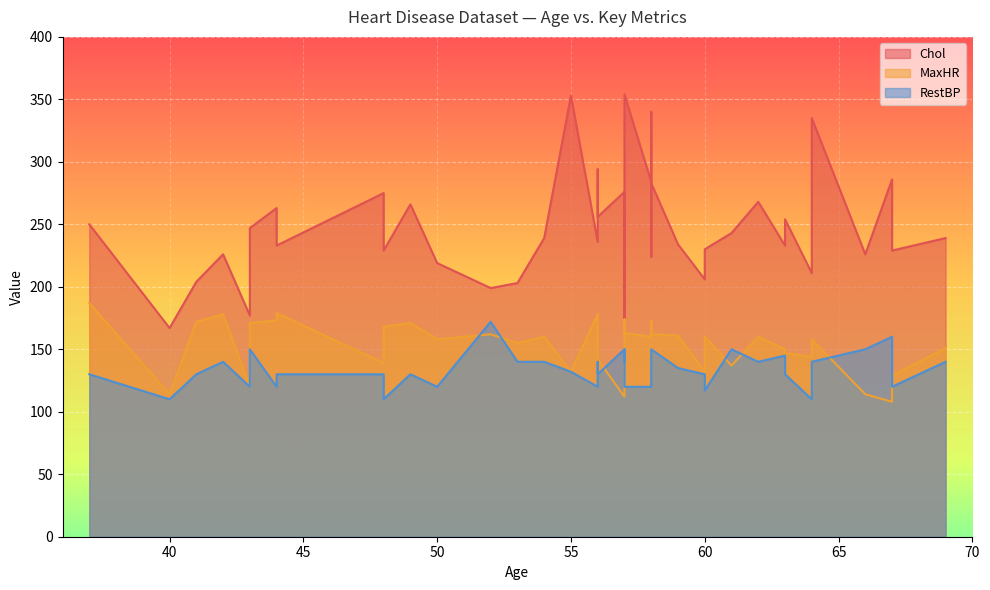

Reading left to right, what are all the values shown in this chart?

Chol: 63=233	67=286	67=229	37=250	41=204	56=236	62=268	57=354	63=254	53=203	57=192	56=294	56=256	44=263	52=199	57=168	48=229	54=239	48=275	49=266	64=211	58=283	58=284	58=224	60=206	50=219	58=340	66=226	43=247	40=167	69=239	60=230	64=335	59=234	44=233	42=226	43=177	57=276	55=353	61=243
MaxHR: 63=150	67=108	67=129	37=187	41=172	56=178	62=160	57=163	63=147	53=155	57=148	56=153	56=142	44=173	52=162	57=174	48=168	54=160	48=139	49=171	64=144	58=162	58=160	58=173	60=132	50=158	58=172	66=114	43=171	40=114	69=151	60=160	64=158	59=161	44=179	42=178	43=120	57=112	55=132	61=137
RestBP: 63=145	67=160	67=120	37=130	41=130	56=120	62=140	57=120	63=130	53=140	57=140	56=140	56=130	44=120	52=172	57=150	48=110	54=140	48=130	49=130	64=110	58=150	58=120	58=132	60=130	50=120	58=120	66=150	43=150	40=110	69=140	60=117	64=140	59=135	44=130	42=140	43=120	57=150	55=132	61=150